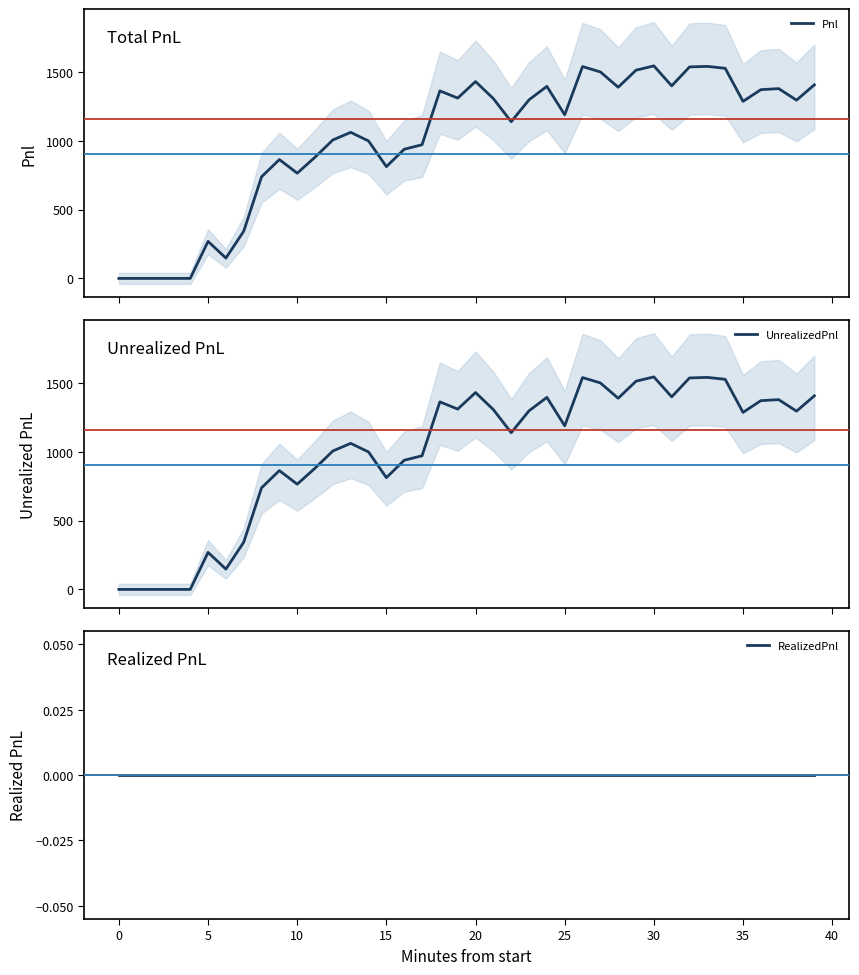

Reading left to right, extract all data points from this chart.

Pnl: 0.0	0.0	0.0	0.0	0.0	268.8	147.5	342.5	737.5	862.5	763.8	880.0	1005.0	1060.0	997.5	811.2	937.5	970.0	1361.2	1308.8	1428.8	1305.0	1137.5	1296.2	1393.8	1187.5	1537.5	1498.8	1387.5	1511.2	1542.5	1397.5	1535.0	1538.8	1525.0	1285.0	1370.0	1377.5	1293.8	1405.0
UnrealizedPnl: 0.0	0.0	0.0	0.0	0.0	268.8	147.5	342.5	737.5	862.5	763.8	880.0	1005.0	1060.0	997.5	811.2	937.5	970.0	1361.2	1308.8	1428.8	1305.0	1137.5	1296.2	1393.8	1187.5	1537.5	1498.8	1387.5	1511.2	1542.5	1397.5	1535.0	1538.8	1525.0	1285.0	1370.0	1377.5	1293.8	1405.0
RealizedPnl: 0.0	0.0	0.0	0.0	0.0	0.0	0.0	0.0	0.0	0.0	0.0	0.0	0.0	0.0	0.0	0.0	0.0	0.0	0.0	0.0	0.0	0.0	0.0	0.0	0.0	0.0	0.0	0.0	0.0	0.0	0.0	0.0	0.0	0.0	0.0	0.0	0.0	0.0	0.0	0.0